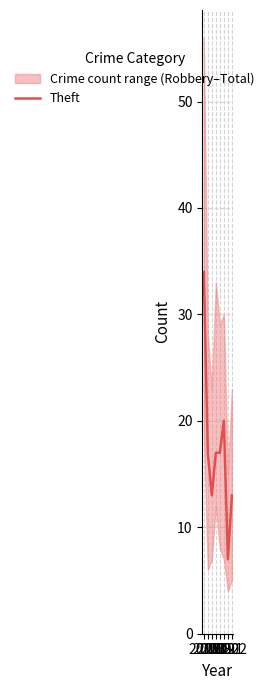

Which label corresponds to the largest value in the chart?

2015